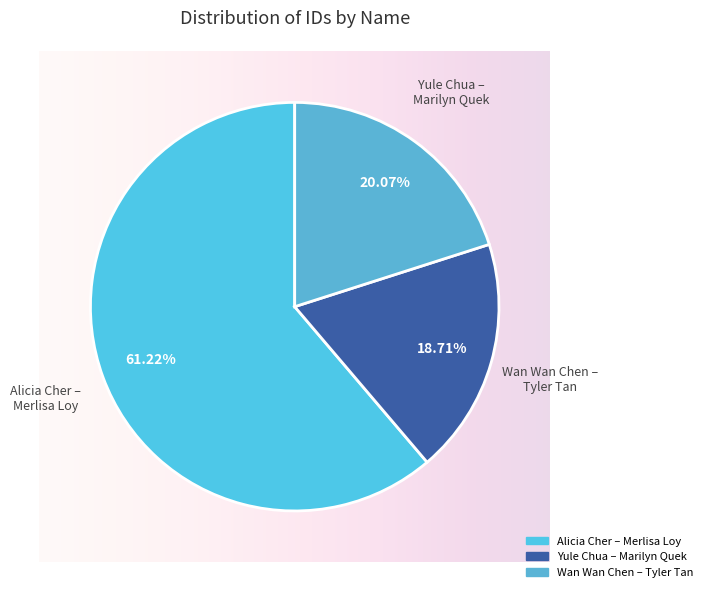

To the nearest percent, what is the average slice percentage?

33%